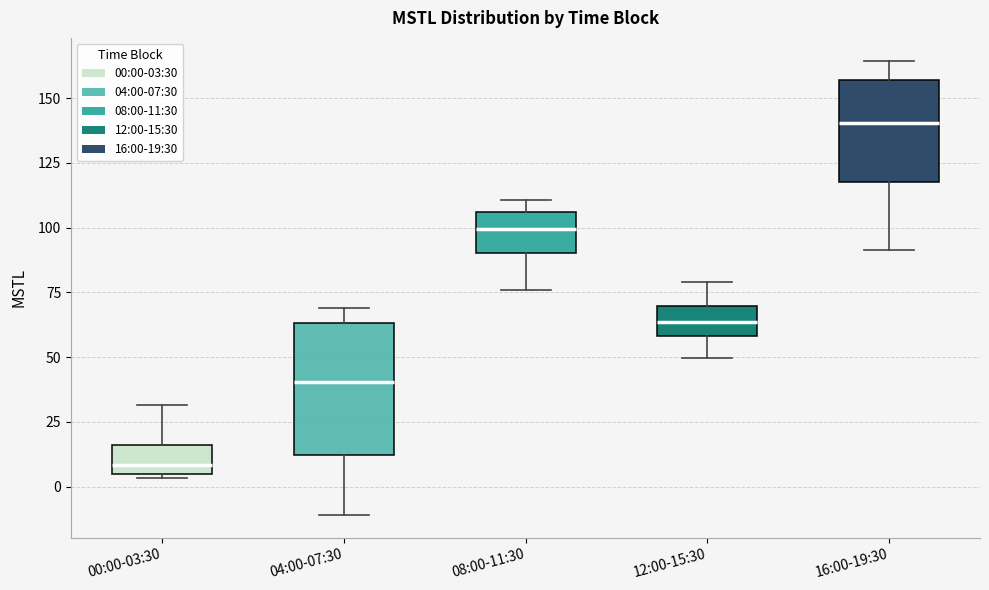

Reading left to right, transcribe this box plot: for each box, give where its median line is, the range the box spans, and where its two whiskers end, as read against the y-axis. The values are not printed on the chart, so give them approximately, as read against the axis.

00:00-03:30: median 10, box 5 to 15, whiskers 5 (just below the box's lower edge) to 30
04:00-07:30: median 40, box 10 to 65, whiskers -10 to 70
08:00-11:30: median 100, box 90 to 105, whiskers 75 to 110
12:00-15:30: median 65, box 60 to 70, whiskers 50 to 80
16:00-19:30: median 140, box 115 to 155, whiskers 90 to 165